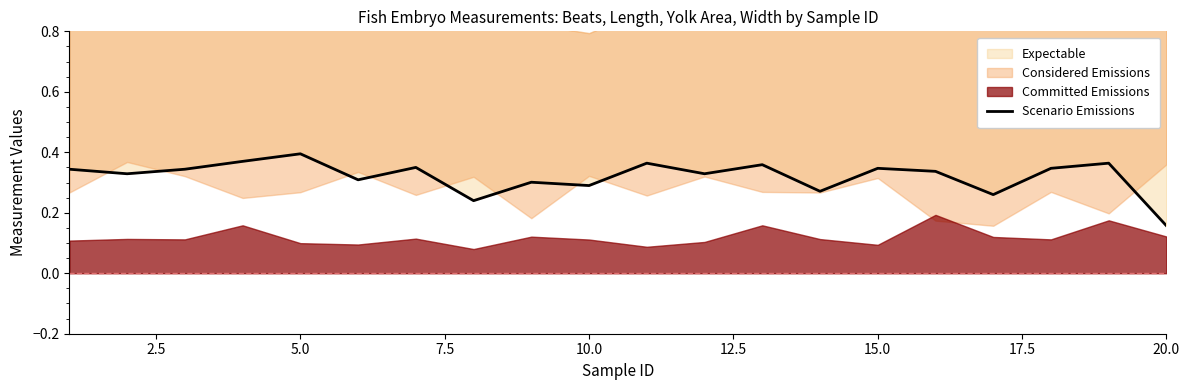

True or false: the data shows 0.2 at 20.0.

True